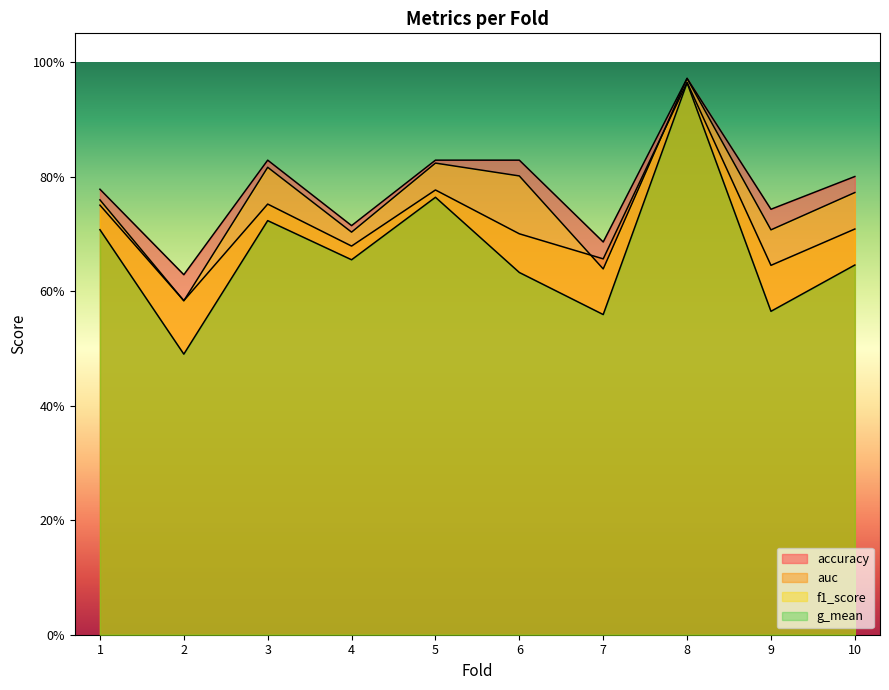

Rank the categories by auc value from lowest to highest.

2, 9, 7, 4, 6, 10, 1, 3, 5, 8